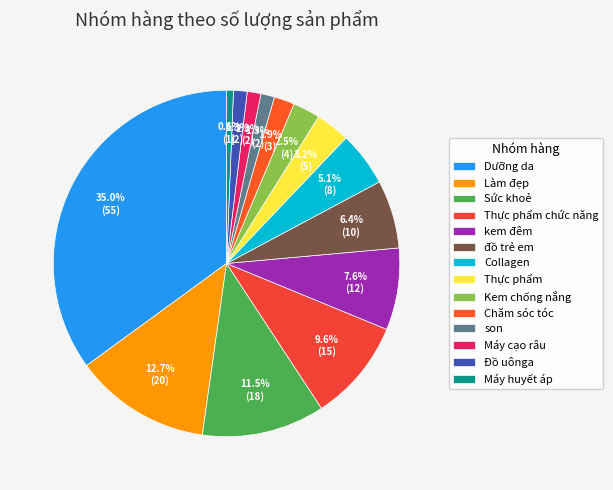

To the nearest percent, what is the average slice percentage?

7%